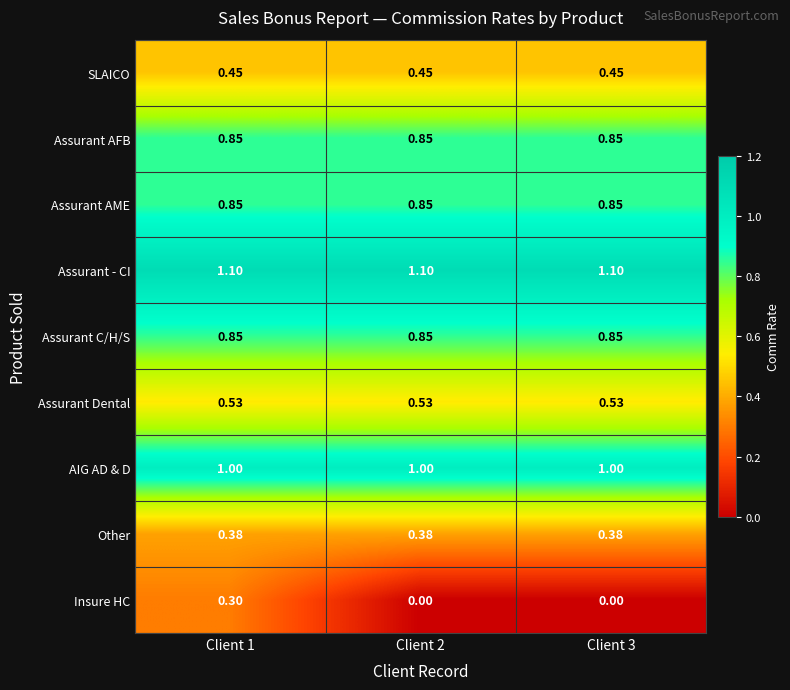

Which series has the widest spread of values?

Insure HC